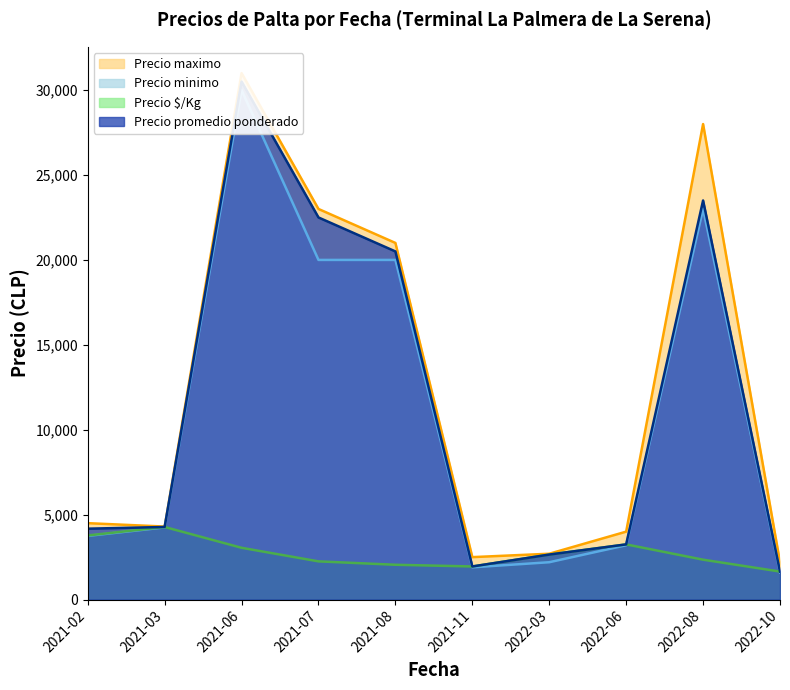

What is the sum of the Precio minimo values at 2022-08 and 2022-10?

24600